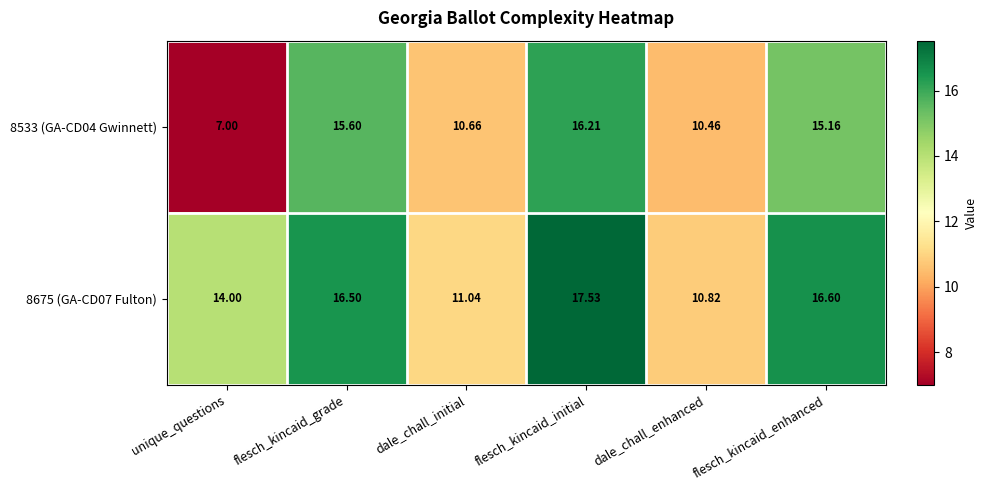

At which label does 8675 (GA-CD07 Fulton) first exceed 16?

flesch_kincaid_grade